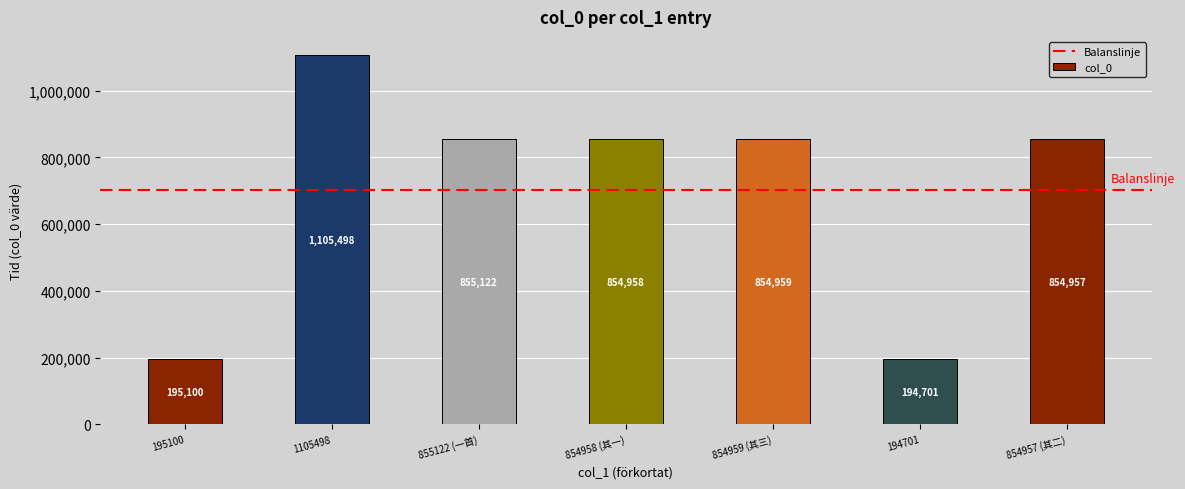

What is the change in value from 855122 (一首) to 854957 (其二)?

-165